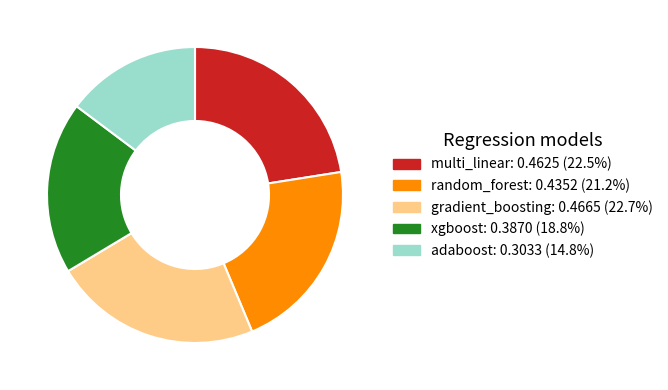

Does xgboost represent more than half of the total?

No